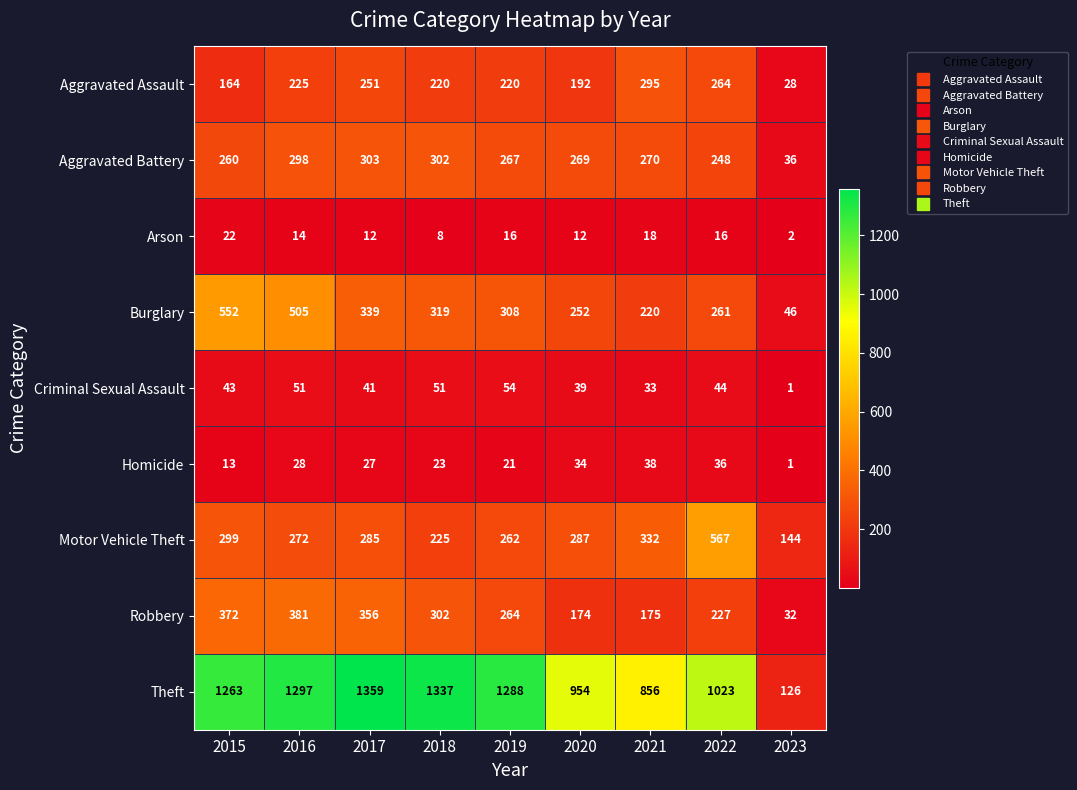

How many distinct data groups are displayed?

9